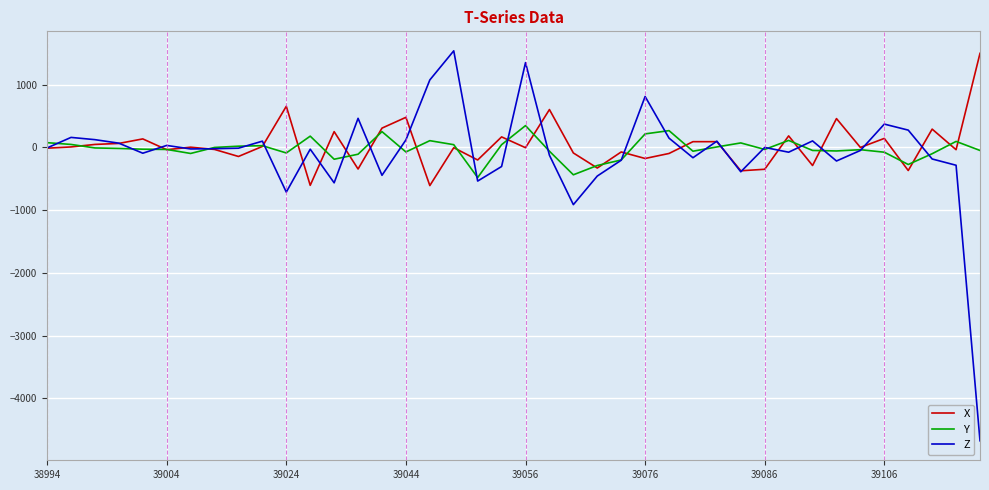

Which series has the largest range (max minus min)?

Z